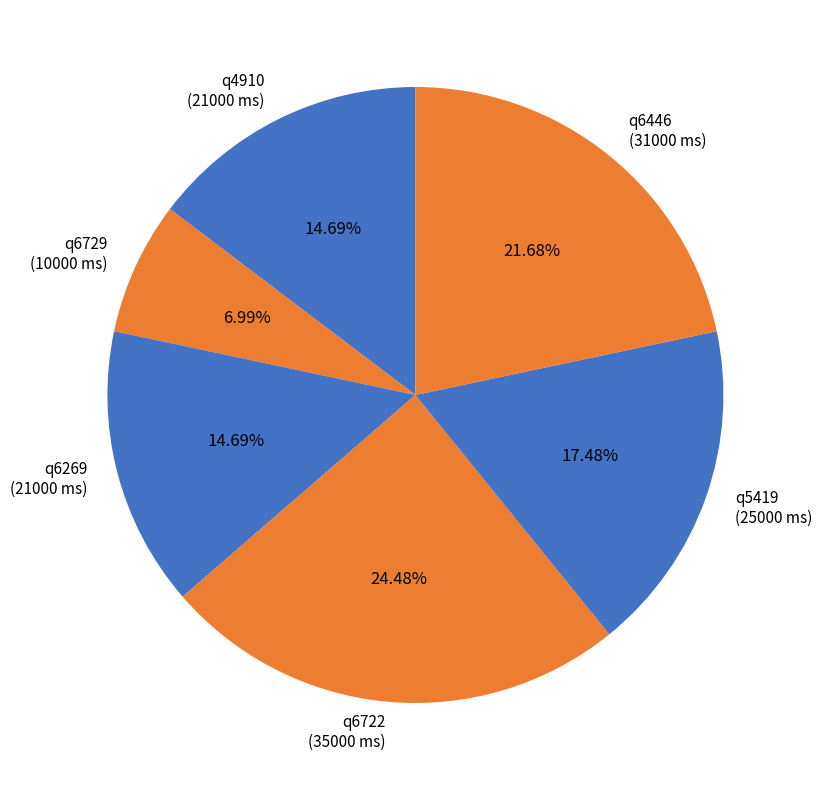

Which category has the biggest portion of the pie?

q6722